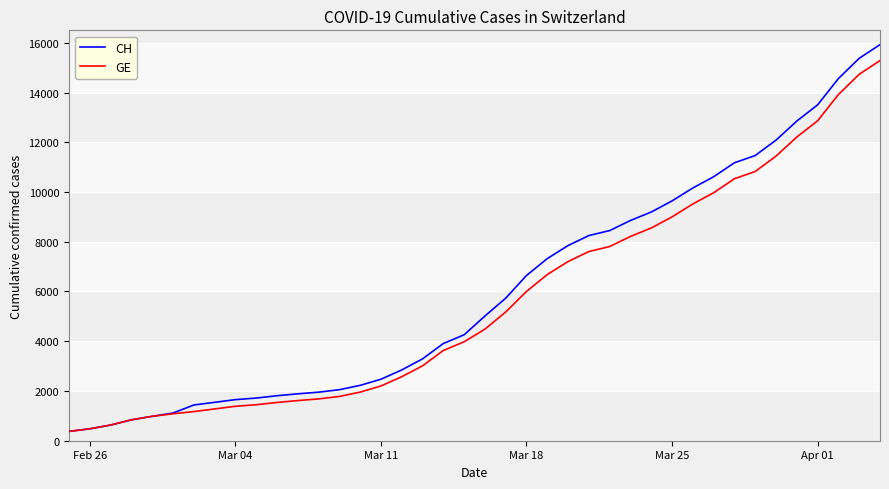

Which series has the widest spread of values?

CH